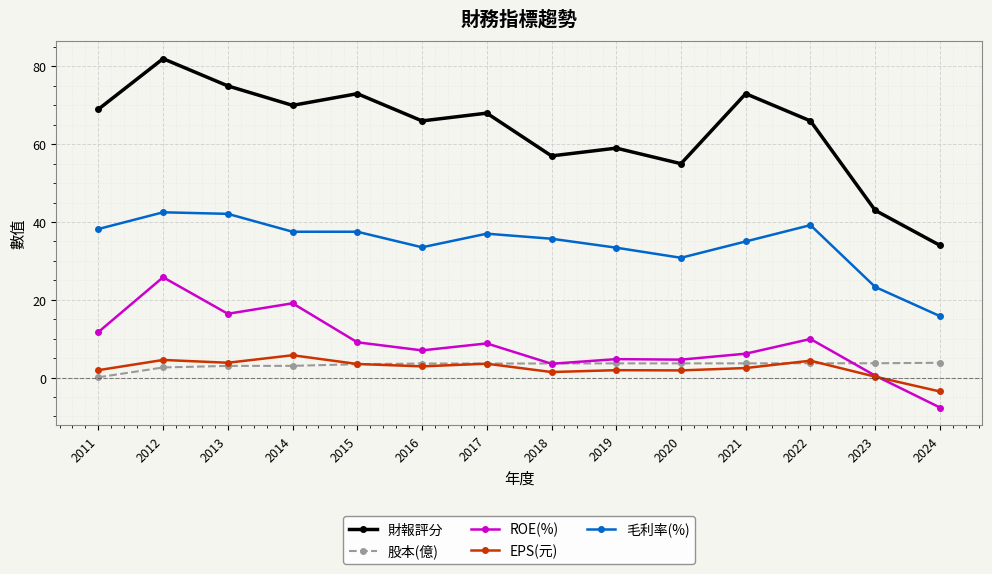

Which series has the largest total across all categories?

財報評分